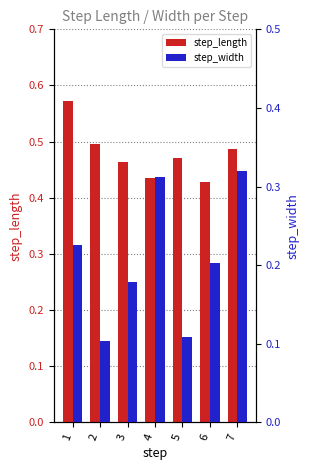

What is the value of the step_length bar at the 4th from the left?

0.4